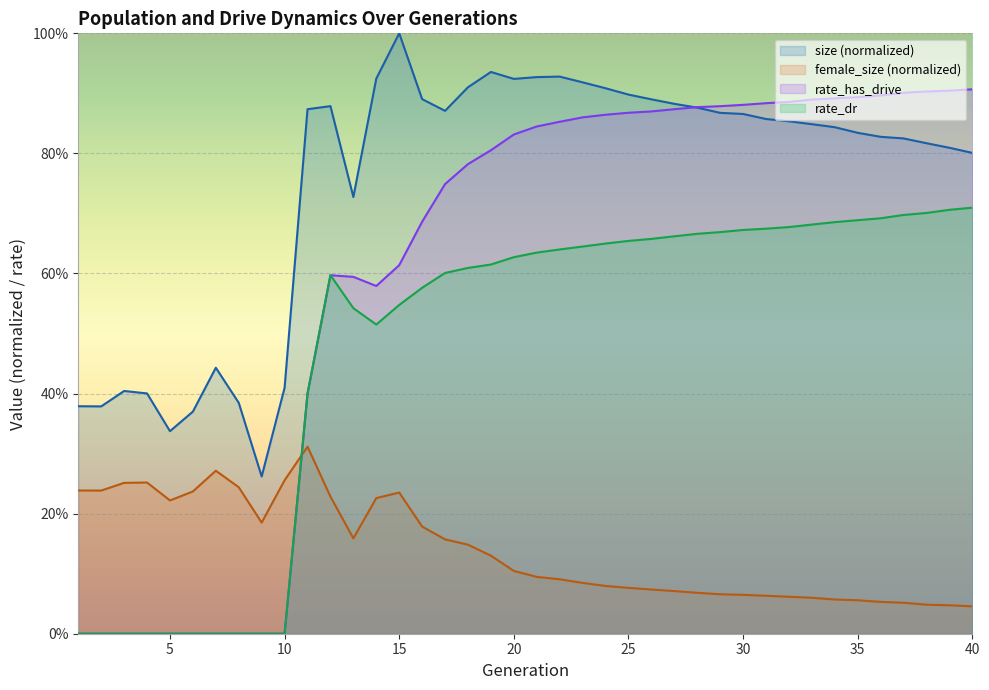

True or false: rate_has_drive has a value of 0.5 at 33.

False